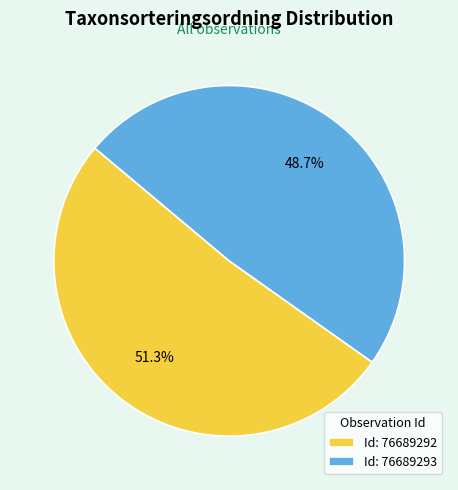

Which has a higher value, Id: 76689293 or Id: 76689292?

Id: 76689292